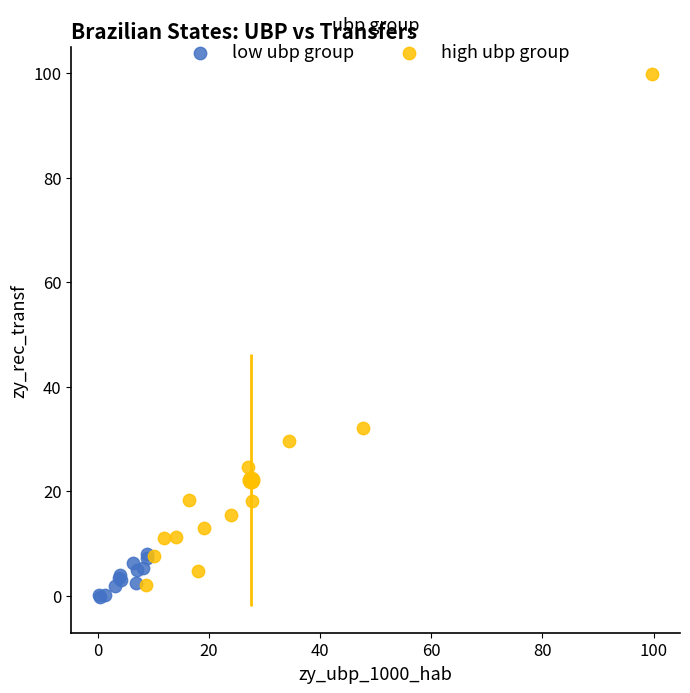

Which series has the widest spread of Y values?

high ubp group